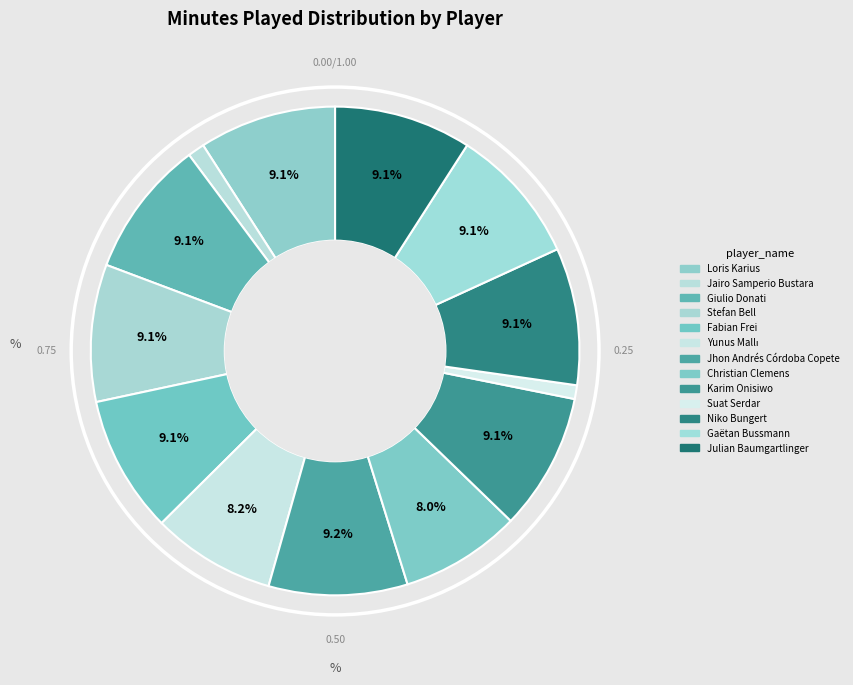

Count the number of slices in the pie.

13